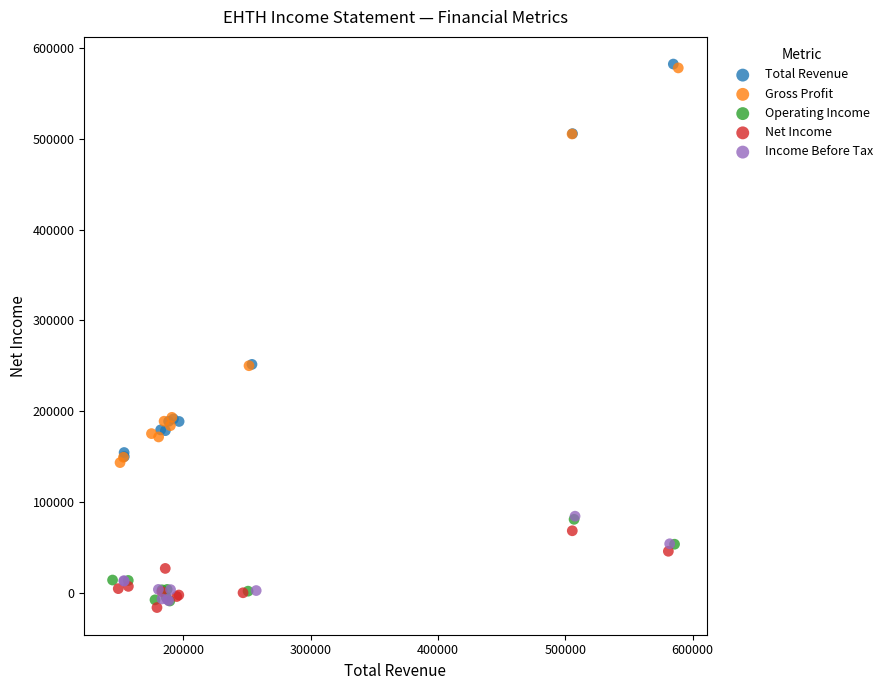

Which series has the widest spread of Y values?

Gross Profit